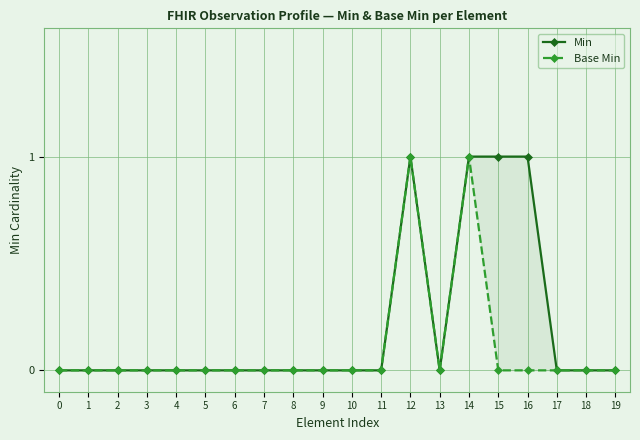

What is the greatest value displayed?

1